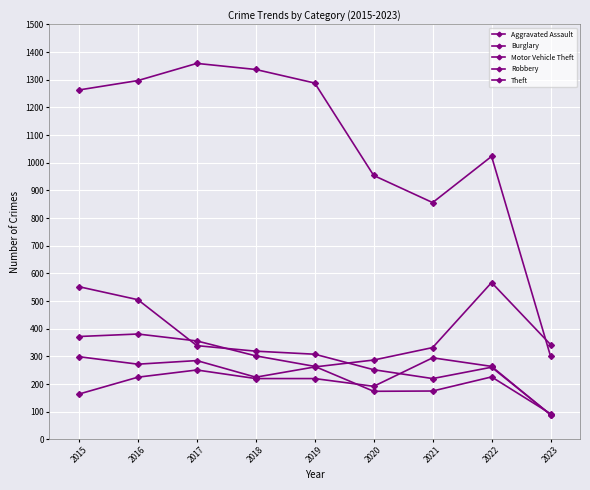

Which series has the largest range (max minus min)?

Theft